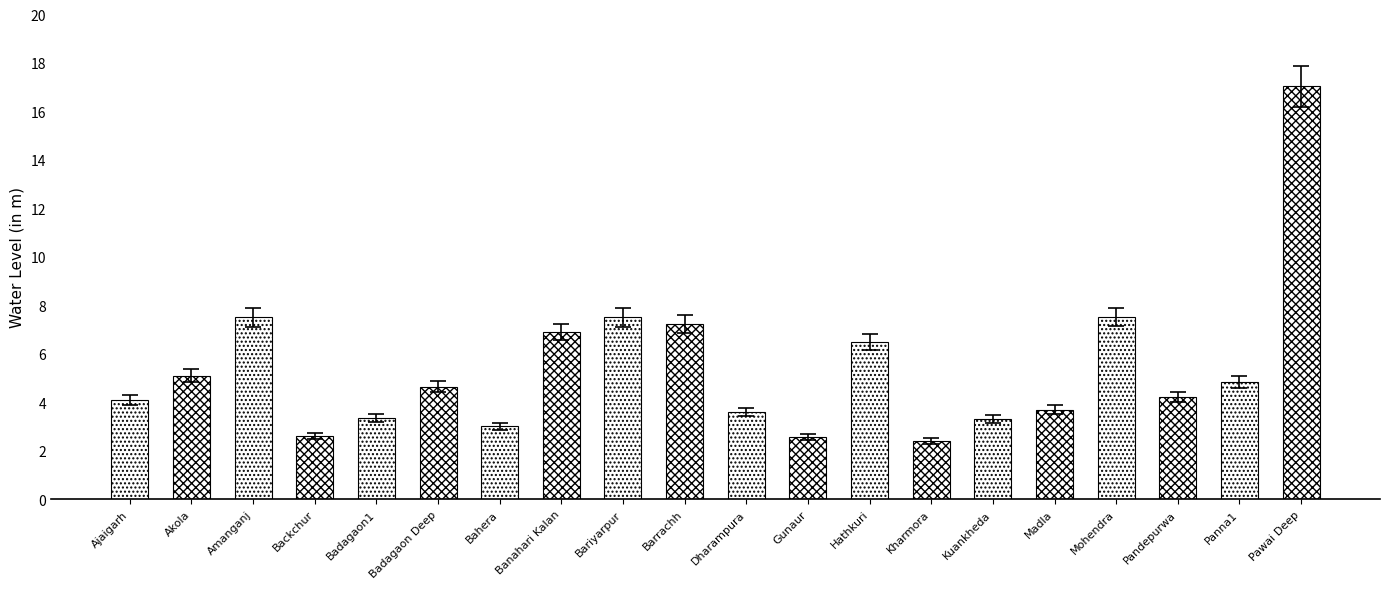

What is the label of the 16th bar from the left?

Madla